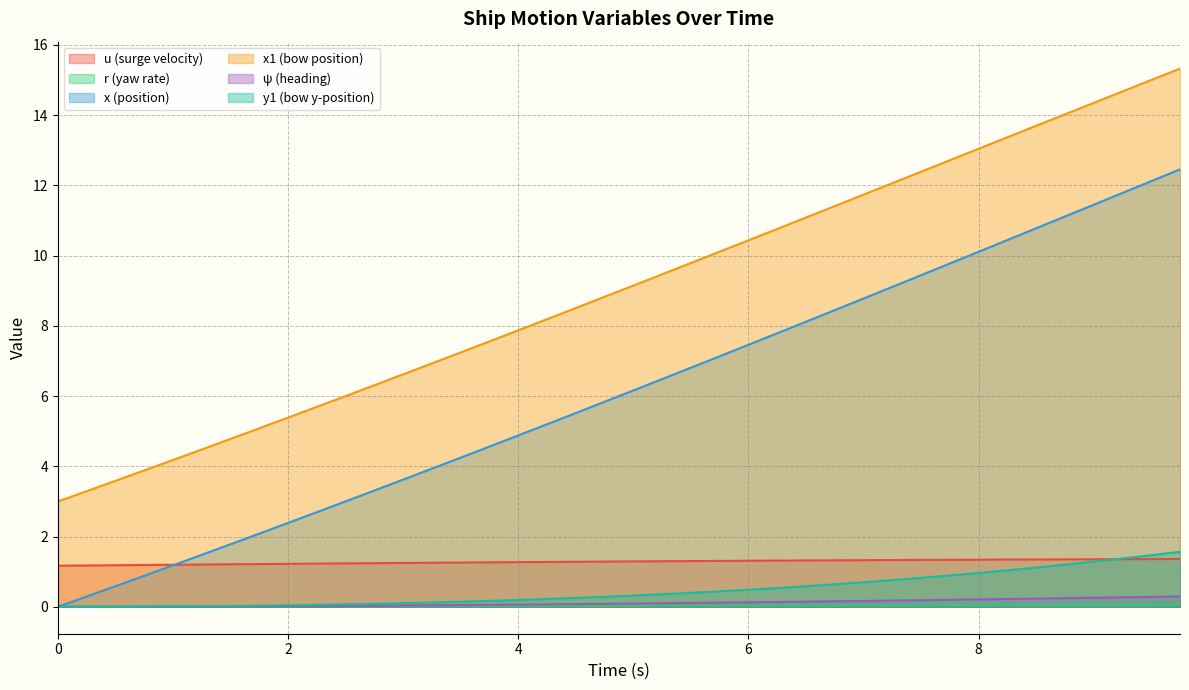

What is the greatest value displayed?

15.3